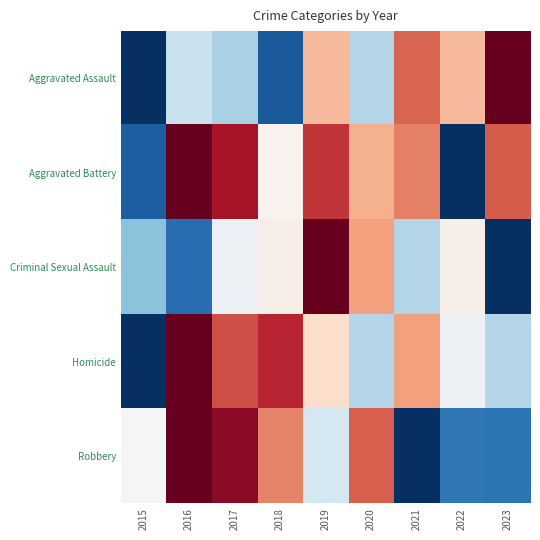

Rank the series by their average value, from highest to lowest.

Aggravated Battery, Homicide, Robbery, Aggravated Assault, Criminal Sexual Assault